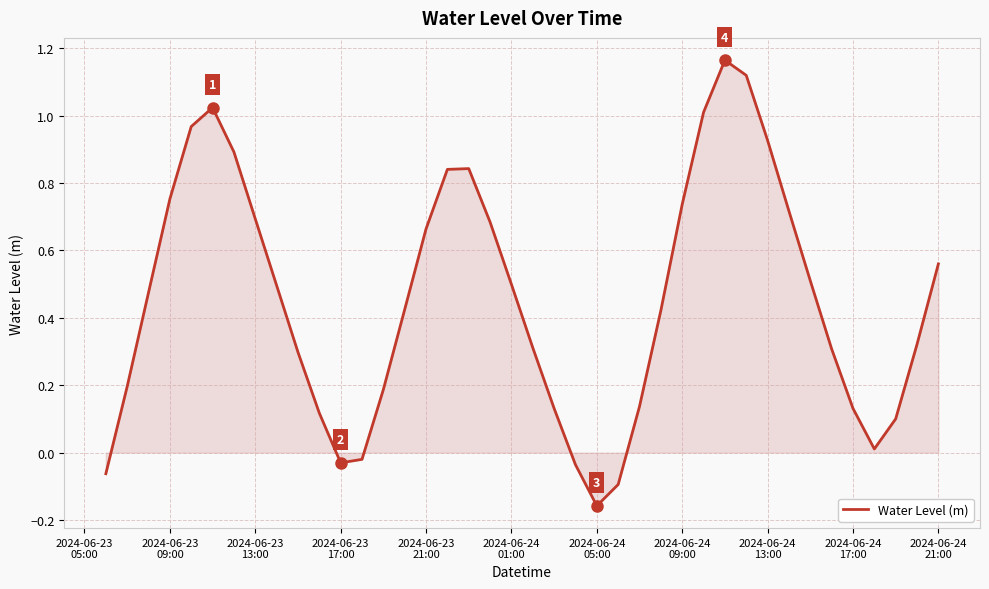

What is the difference between the maximum and minimum values?

1.3